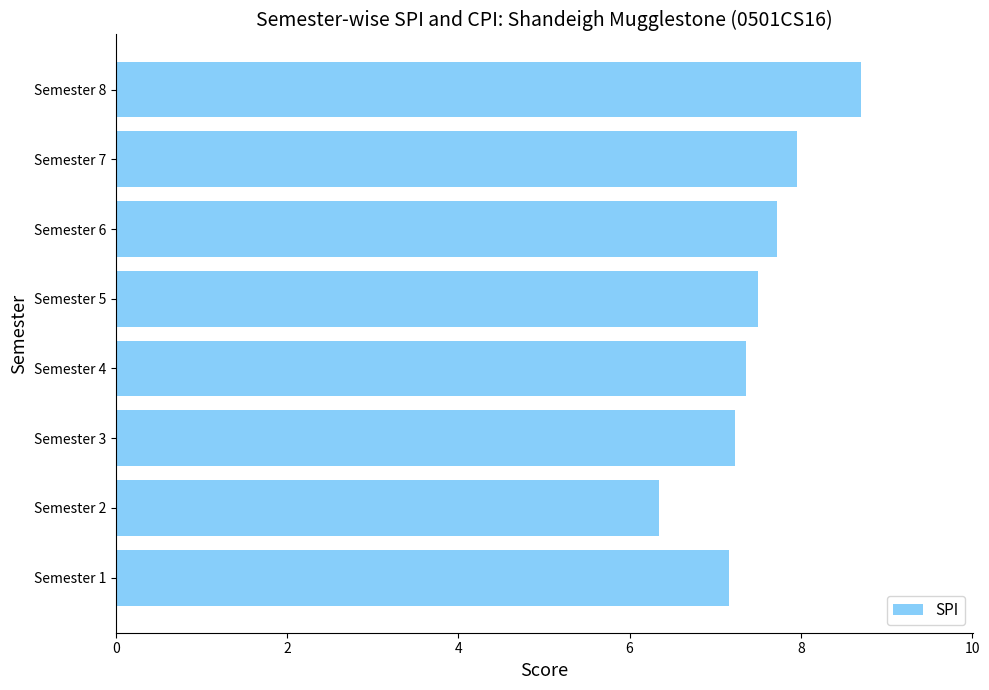

The value at Semester 8 is 8.7. True or false?

True